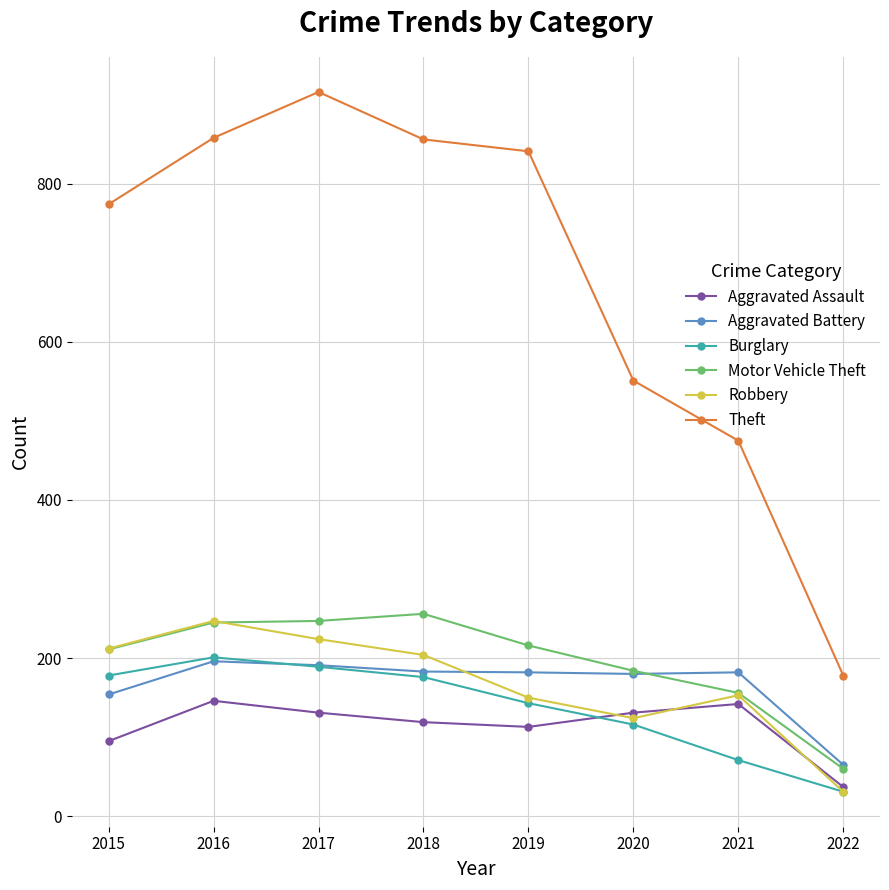

What is the value of the Robbery point at the 6th from the left?

124